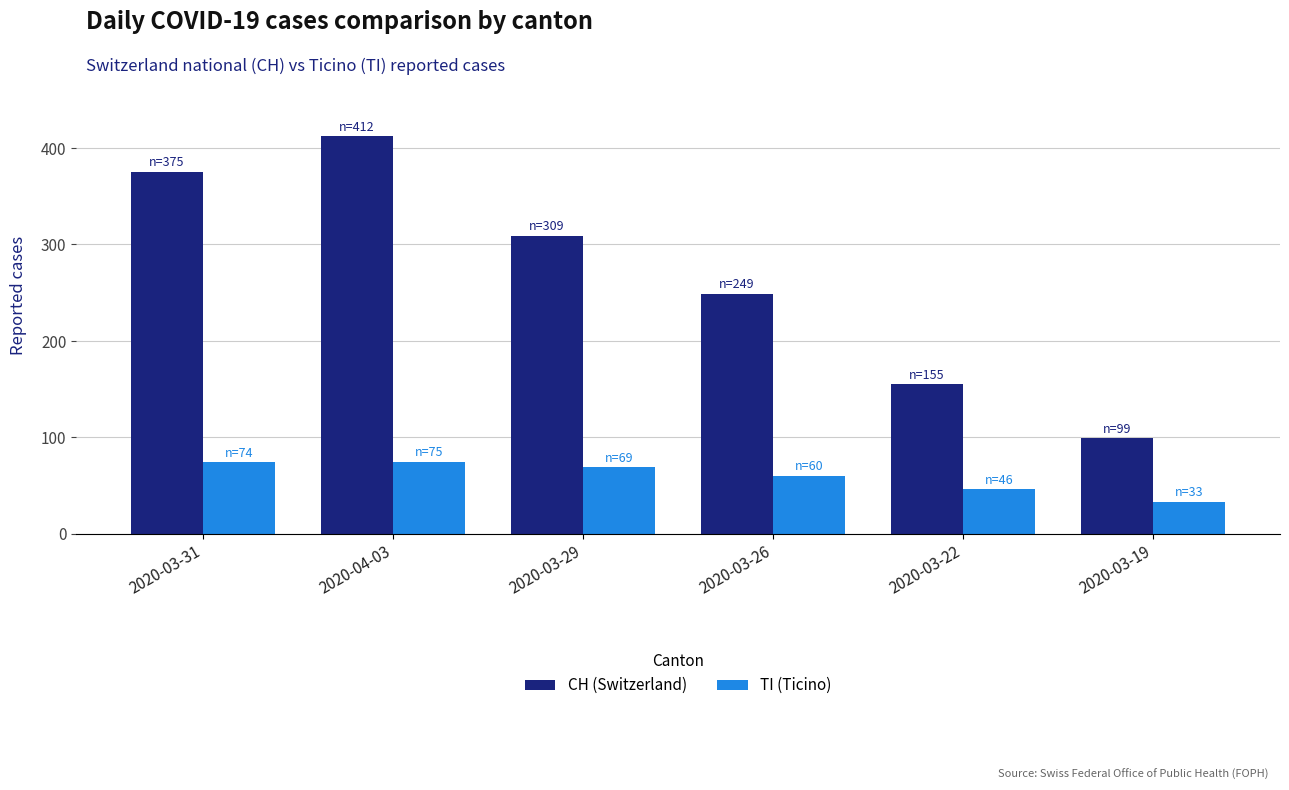

Is the value of TI (Ticino) at 2020-03-26 greater than the value of CH (Switzerland) at 2020-04-03?

No